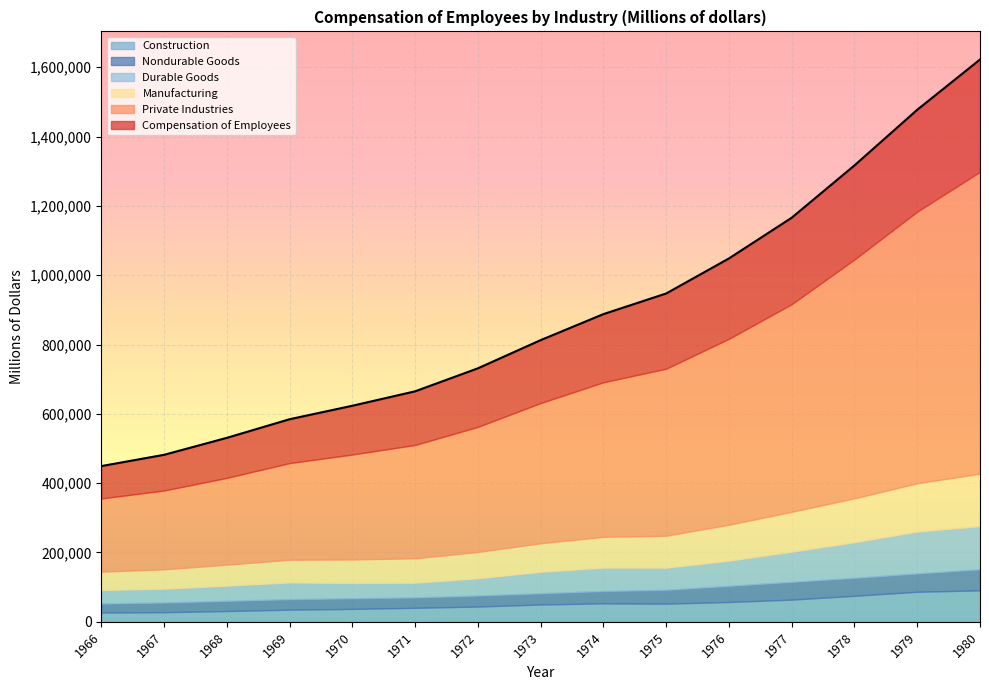

What is the greatest value displayed?

1622247